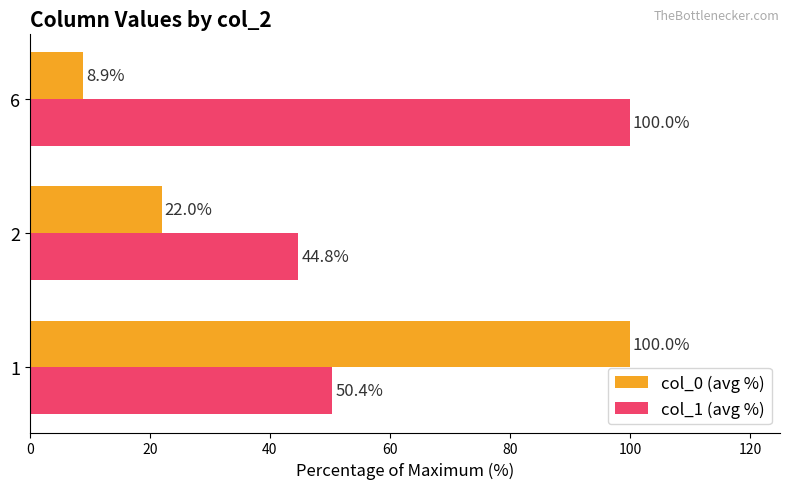

What is the total value across all series at 2?

66.8